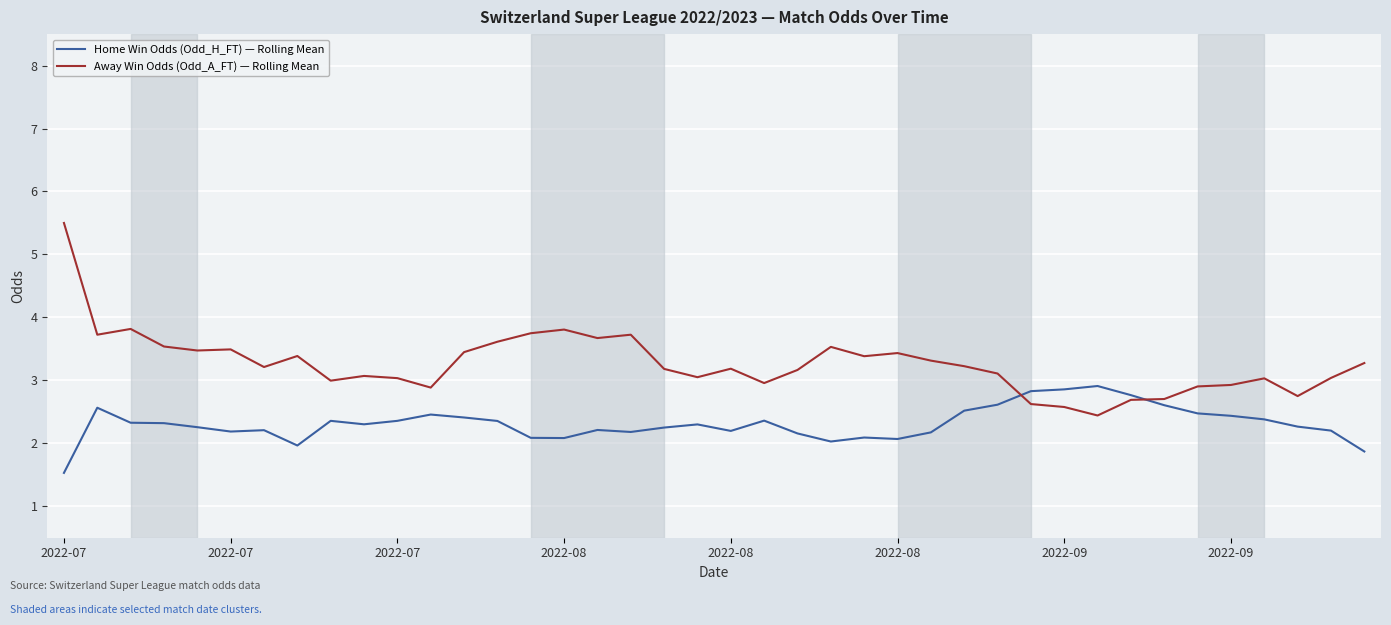

List the series in order of their overall mean, highest first.

Away Win Odds (Odd_A_FT) — Rolling Mean, Home Win Odds (Odd_H_FT) — Rolling Mean